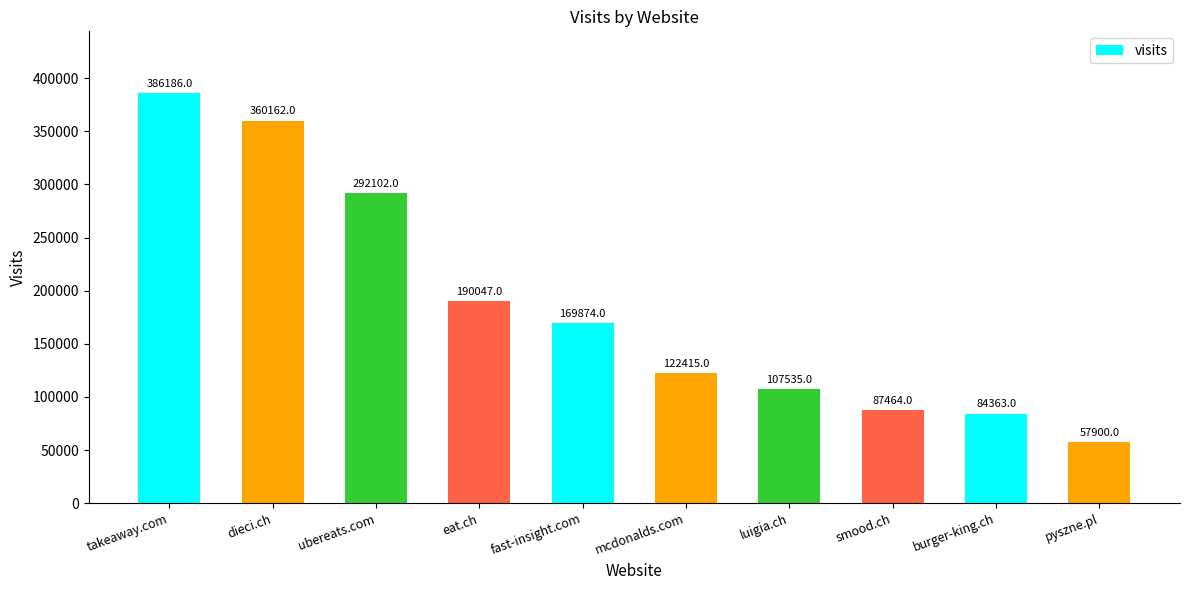

List the labels in order of value, largest first.

takeaway.com, dieci.ch, ubereats.com, eat.ch, fast-insight.com, mcdonalds.com, luigia.ch, smood.ch, burger-king.ch, pyszne.pl